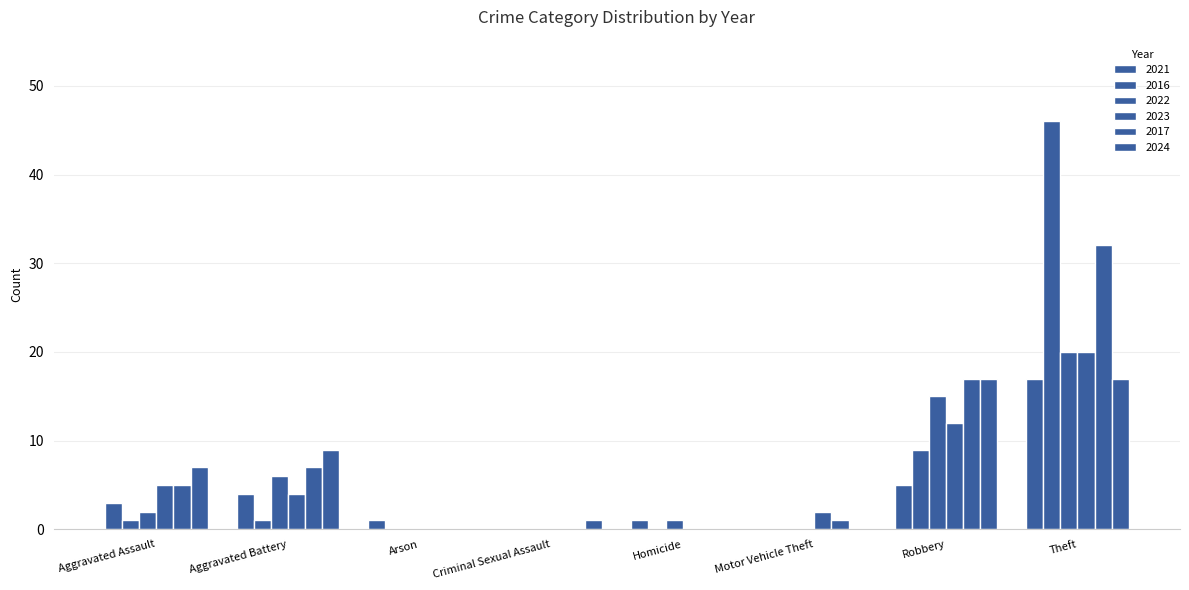

What is the difference between the 2023 values at Theft and Motor Vehicle Theft?

18